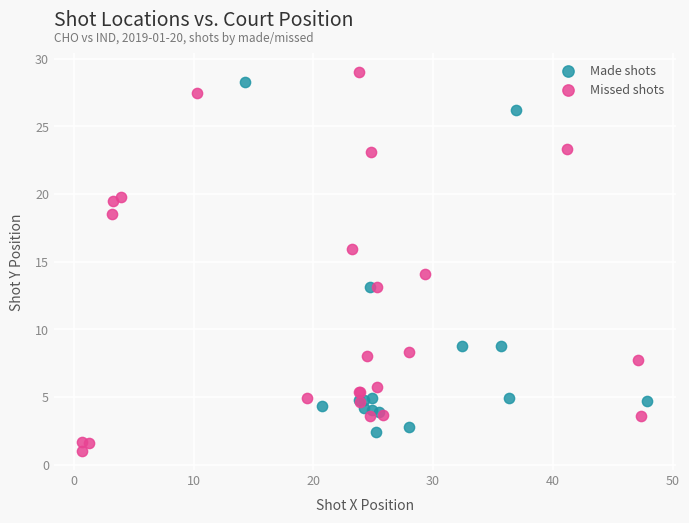

Which series has the largest Y range (max minus min)?

Missed shots